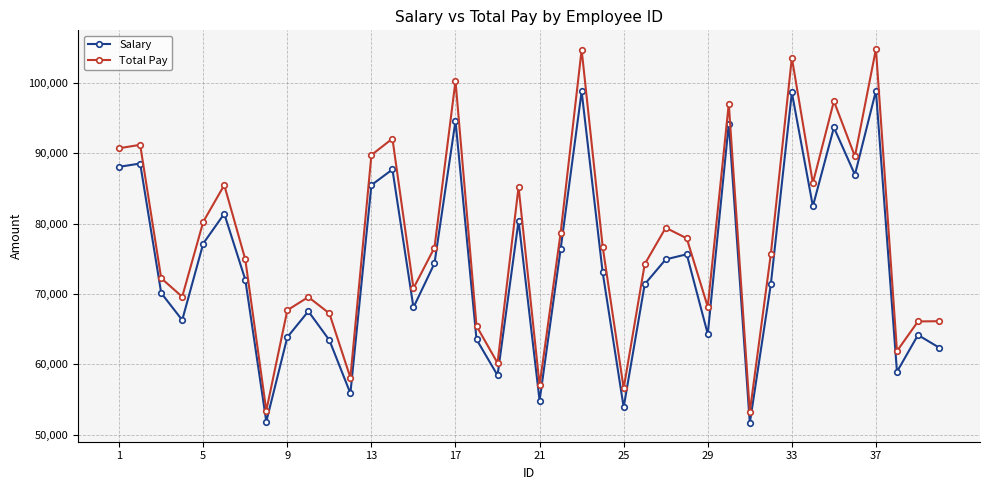

Does the chart have visible grid lines?

Yes